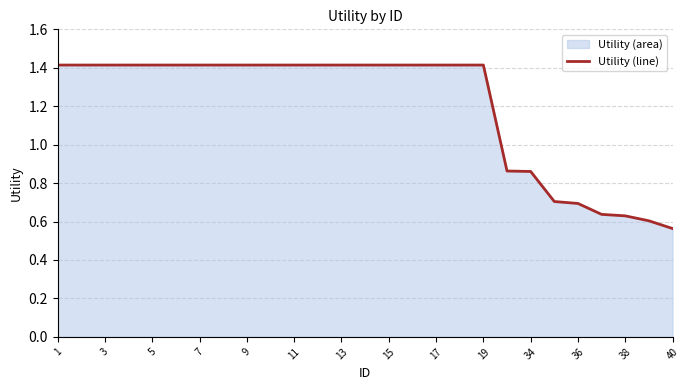

At which label is the value closest to 0?

40